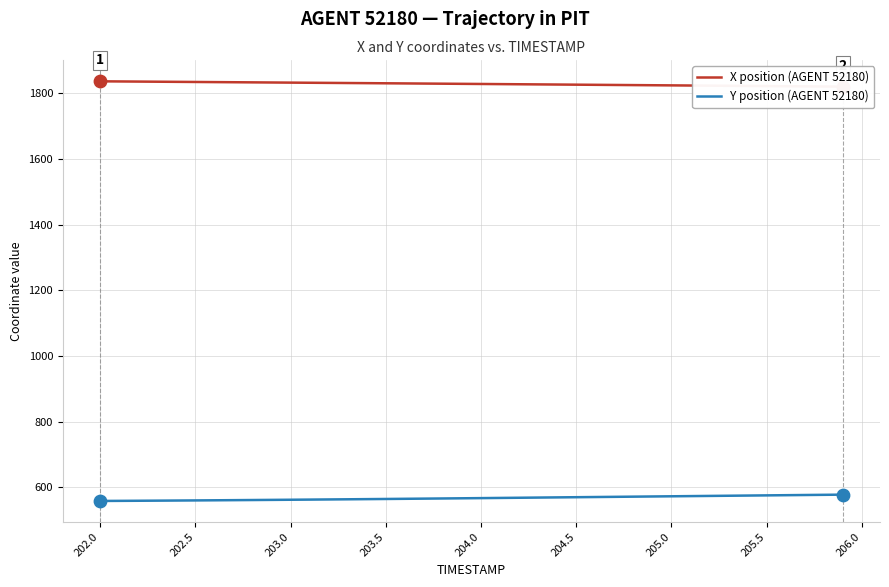

True or false: Y position (AGENT 52180) has a value of 860.3 at 204.5.

False